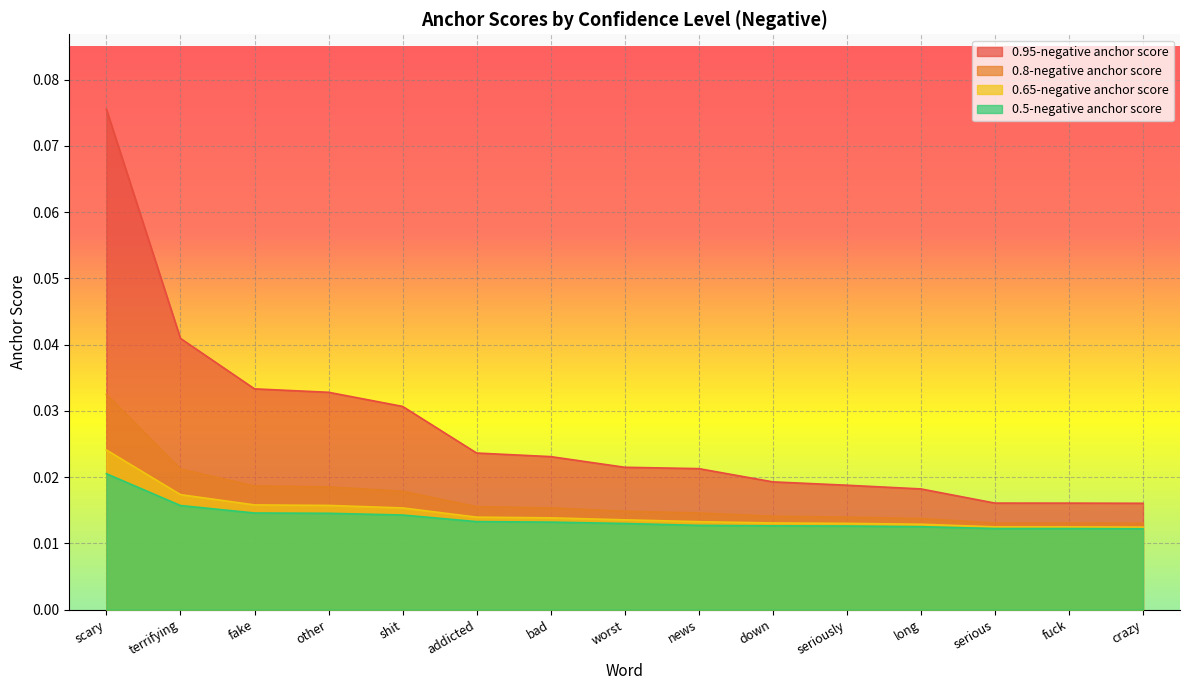

Reading left to right, list all the values displayed in this chart.

0.95-negative anchor score: scary=0.1	terrifying=0.0	fake=0.0	other=0.0	shit=0.0	addicted=0.0	bad=0.0	worst=0.0	news=0.0	down=0.0	seriously=0.0	long=0.0	serious=0.0	fuck=0.0	crazy=0.0
0.8-negative anchor score: scary=0.0	terrifying=0.0	fake=0.0	other=0.0	shit=0.0	addicted=0.0	bad=0.0	worst=0.0	news=0.0	down=0.0	seriously=0.0	long=0.0	serious=0.0	fuck=0.0	crazy=0.0
0.65-negative anchor score: scary=0.0	terrifying=0.0	fake=0.0	other=0.0	shit=0.0	addicted=0.0	bad=0.0	worst=0.0	news=0.0	down=0.0	seriously=0.0	long=0.0	serious=0.0	fuck=0.0	crazy=0.0
0.5-negative anchor score: scary=0.0	terrifying=0.0	fake=0.0	other=0.0	shit=0.0	addicted=0.0	bad=0.0	worst=0.0	news=0.0	down=0.0	seriously=0.0	long=0.0	serious=0.0	fuck=0.0	crazy=0.0